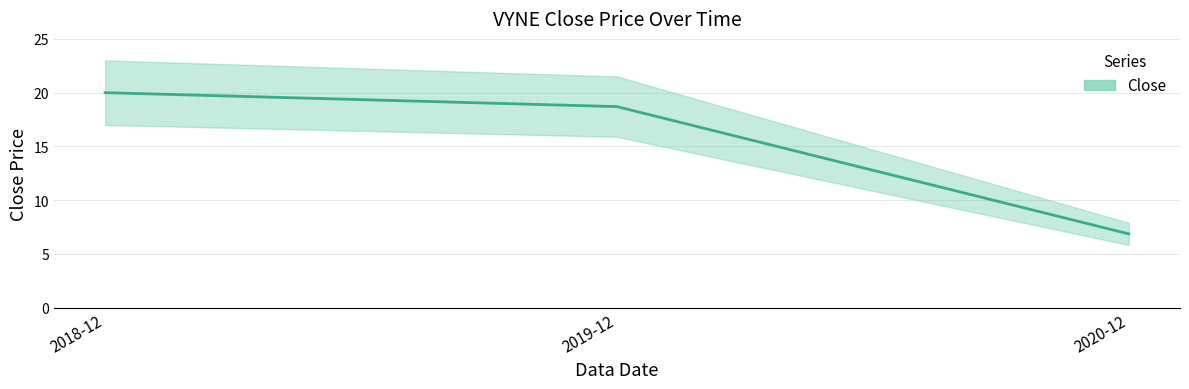

What is the difference between the values at 2018-12 and 2019-12?

1.3